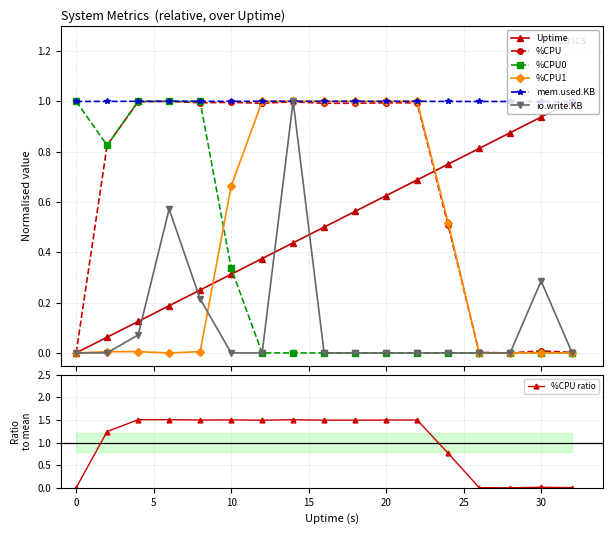

Which series has the largest total across all categories?

mem.used.KB